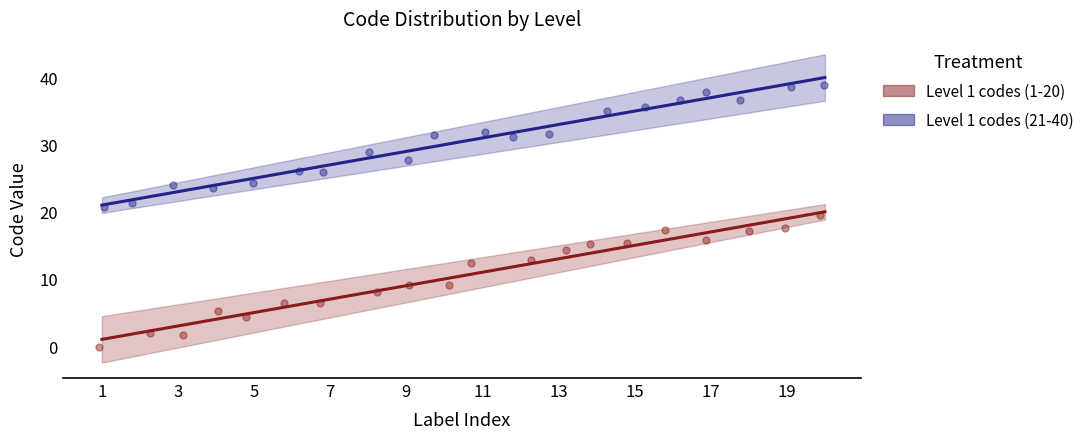

What is the total value across all series at 15?

50